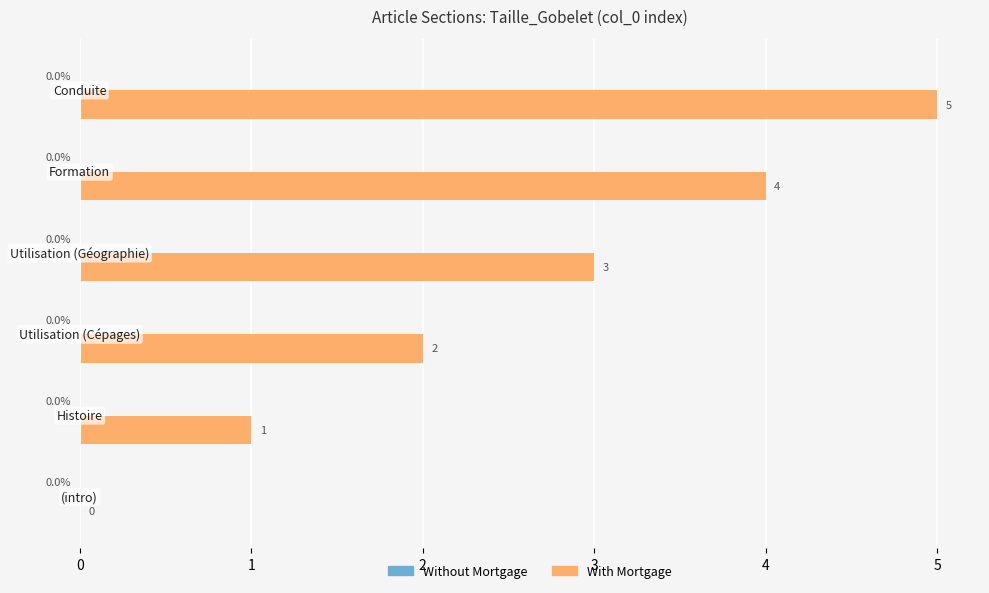

How many values are between 1 and 4?

4